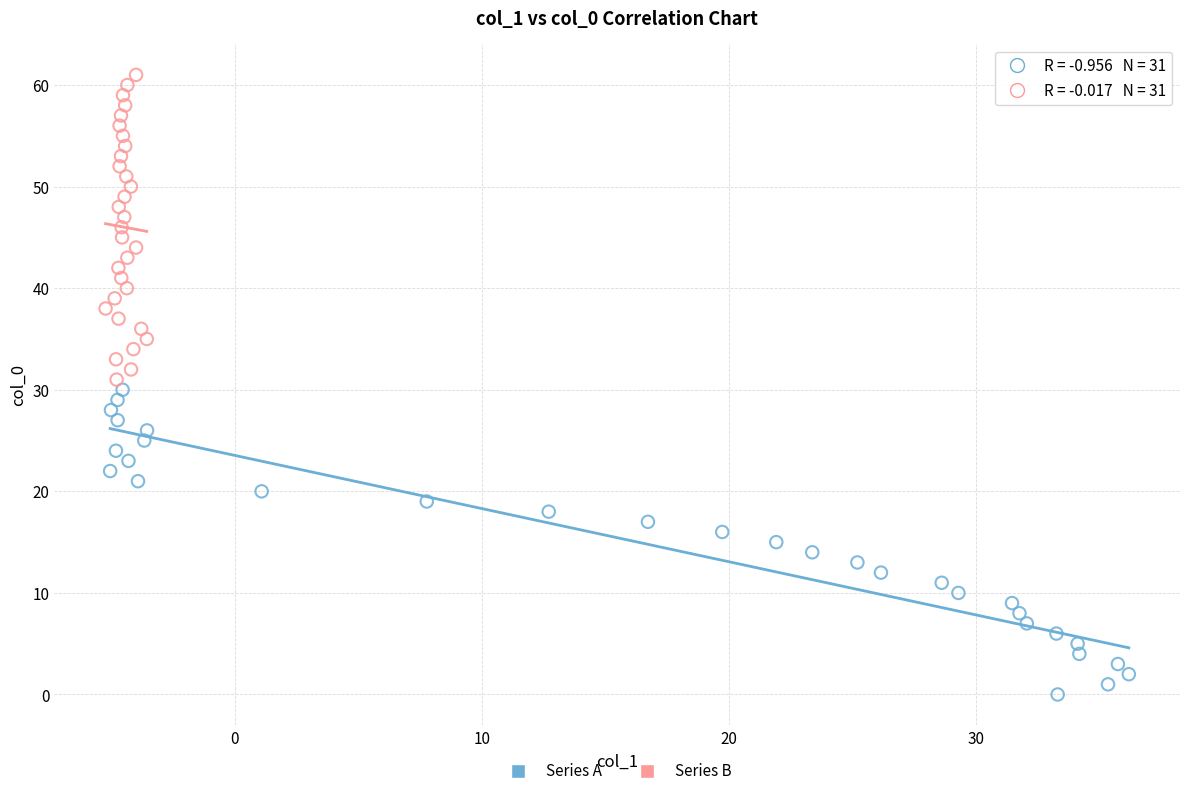

Which series contains the lowest Y value?

Series A